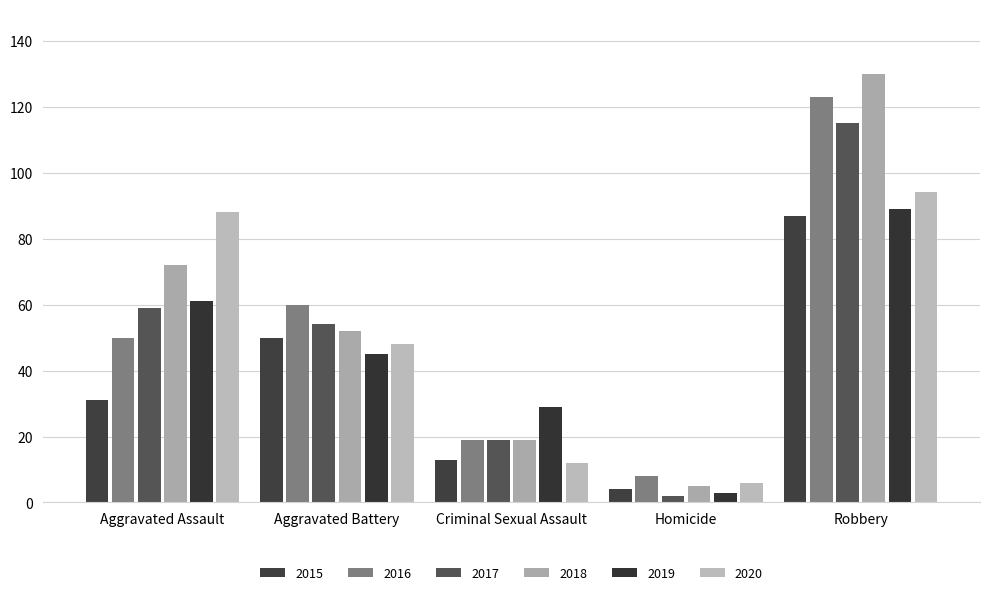

How many groups of bars are there?

5